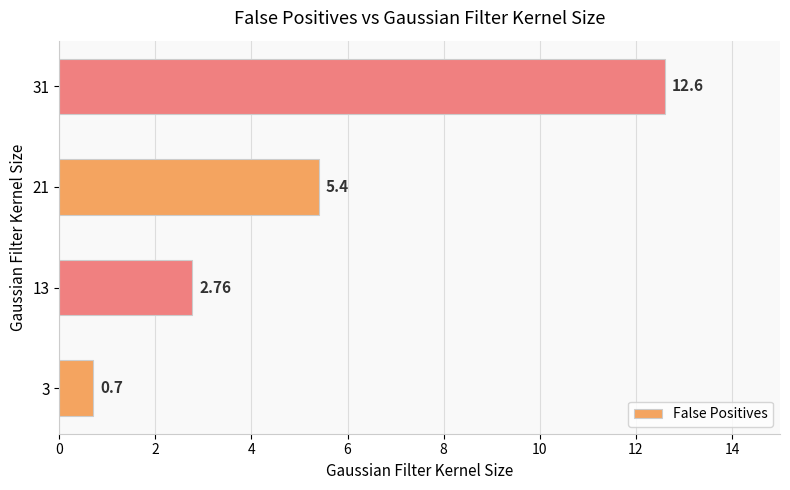

Rank the categories by value from highest to lowest.

31, 21, 13, 3